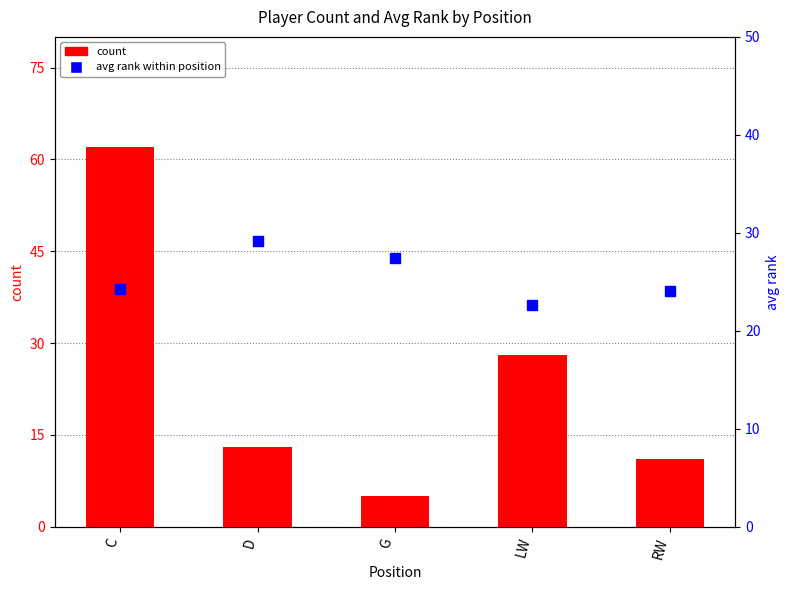

Is the value of avg rank (percentile) at D greater than the value of count at LW?

Yes